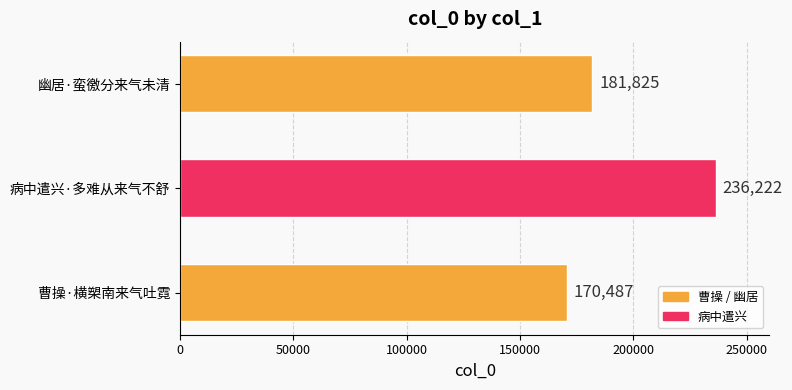

Reading bottom to top, transcribe all the data shown in this chart.

170487	236222	181825